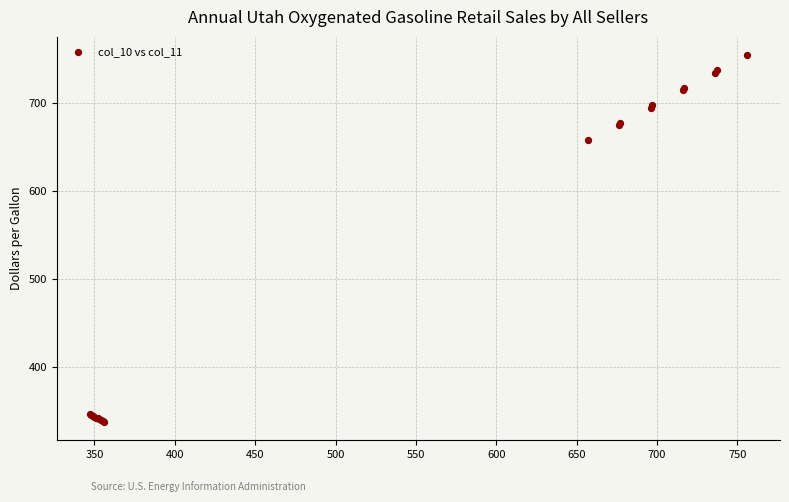

What Y value in the scatter plot is closest to 546?

658.0